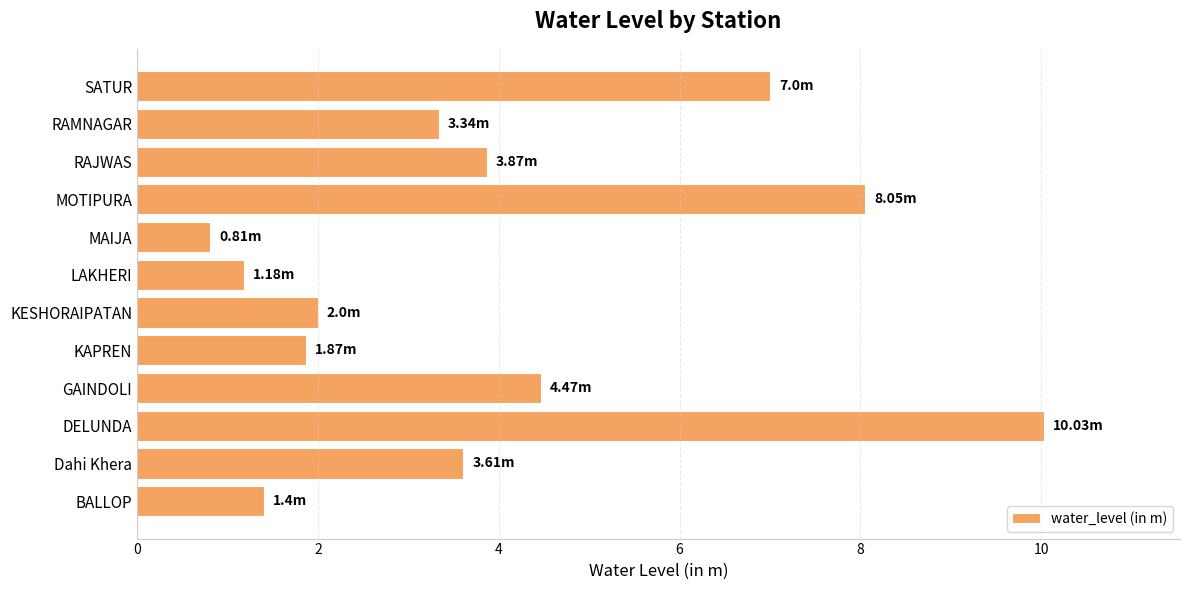

Rank the categories by value from lowest to highest.

MAIJA, LAKHERI, BALLOP, KAPREN, KESHORAIPATAN, RAMNAGAR, Dahi Khera, RAJWAS, GAINDOLI, SATUR, MOTIPURA, DELUNDA